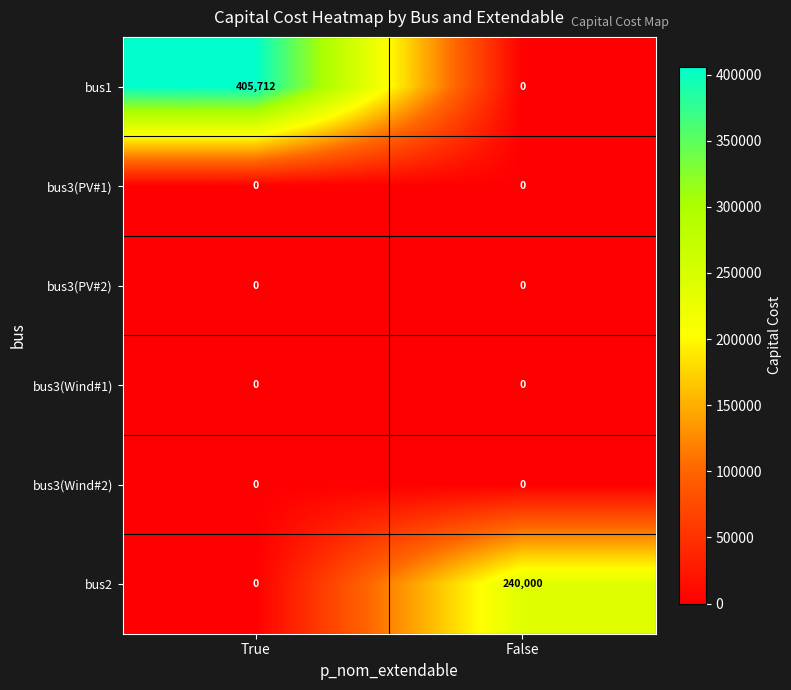

Reading left to right, what are all the values shown in this chart?

bus1: True=405712	False=0
bus3(PV#1): True=0	False=0
bus3(PV#2): True=0	False=0
bus3(Wind#1): True=0	False=0
bus3(Wind#2): True=0	False=0
bus2: True=0	False=240000